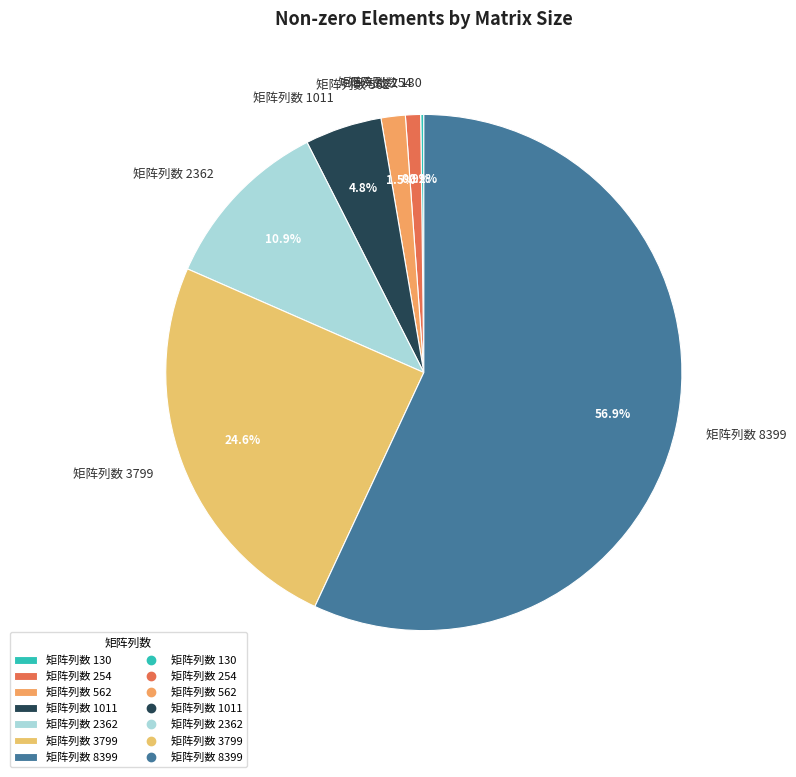

What percentage do 矩阵列数 8399 and 矩阵列数 562 together represent?

58.5%